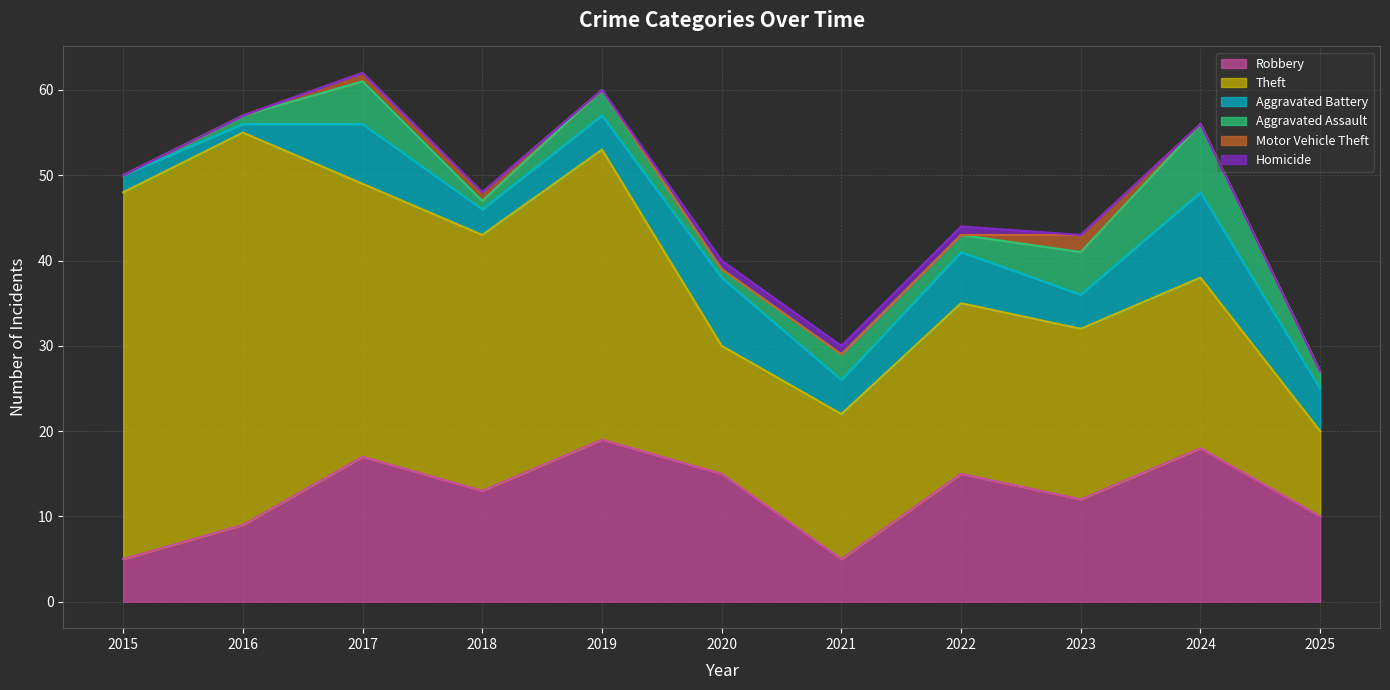

True or false: Motor Vehicle Theft has a value of 2 at 2017.

False